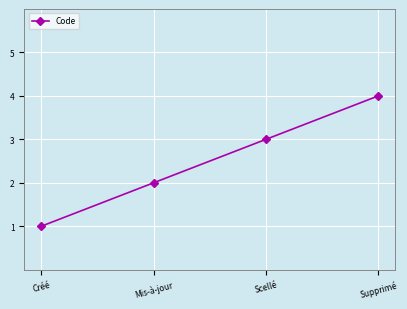

True or false: the data has more than 2 interior local peaks.

False